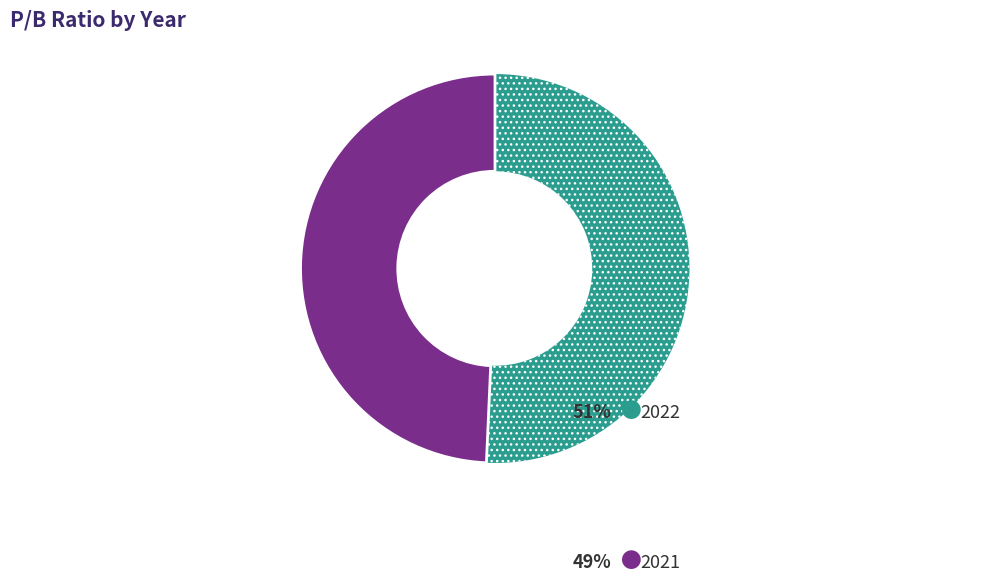

Is there a majority slice in this chart?

Yes